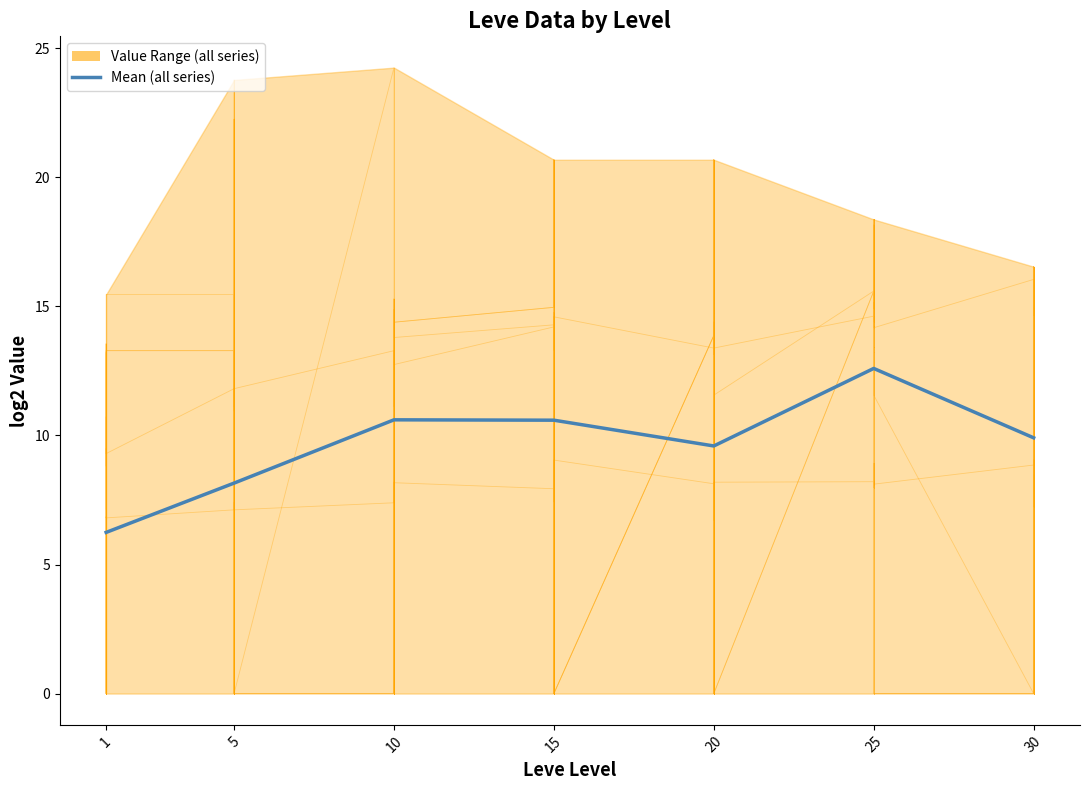

How many values are below 9?

2